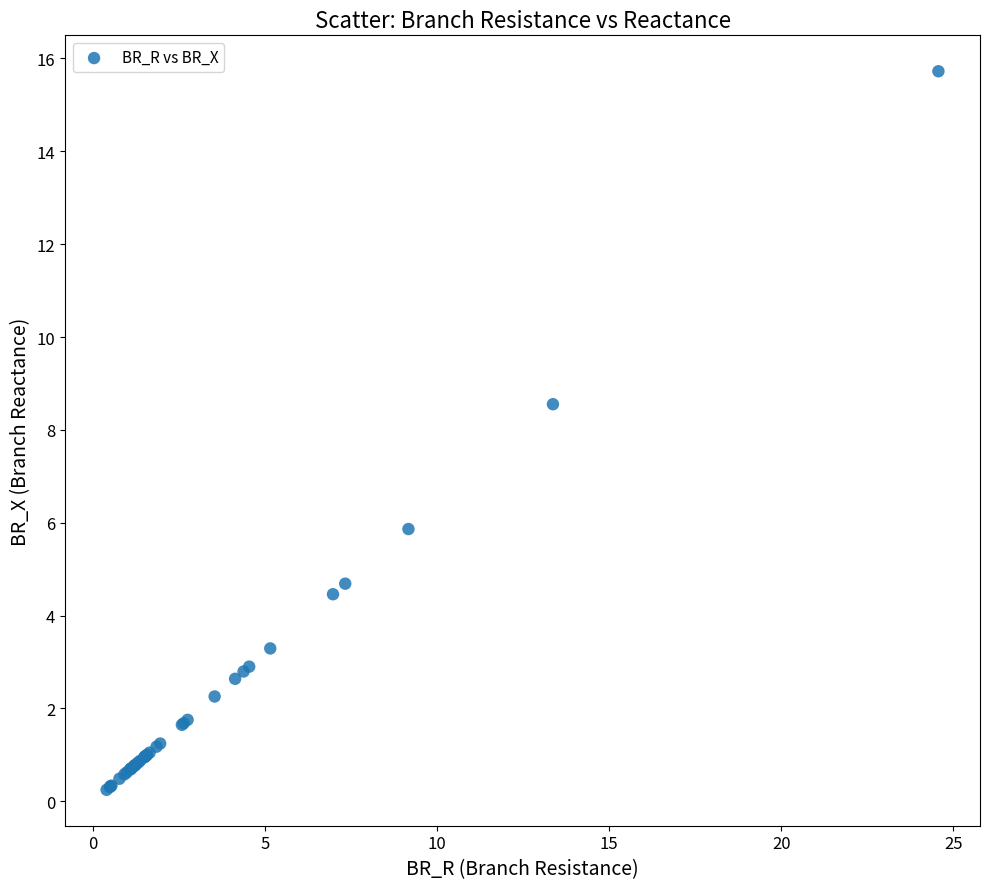

What Y value in the scatter plot is closest to 7?

5.9